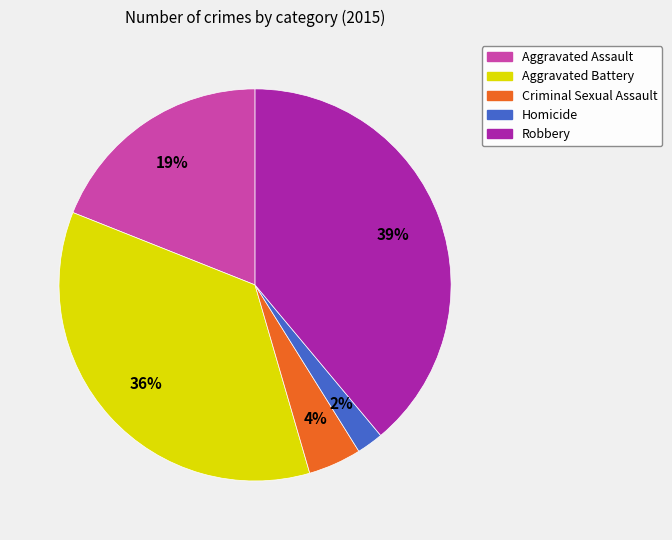

To the nearest percent, what is the combined percentage of Aggravated Assault and Criminal Sexual Assault?

23%